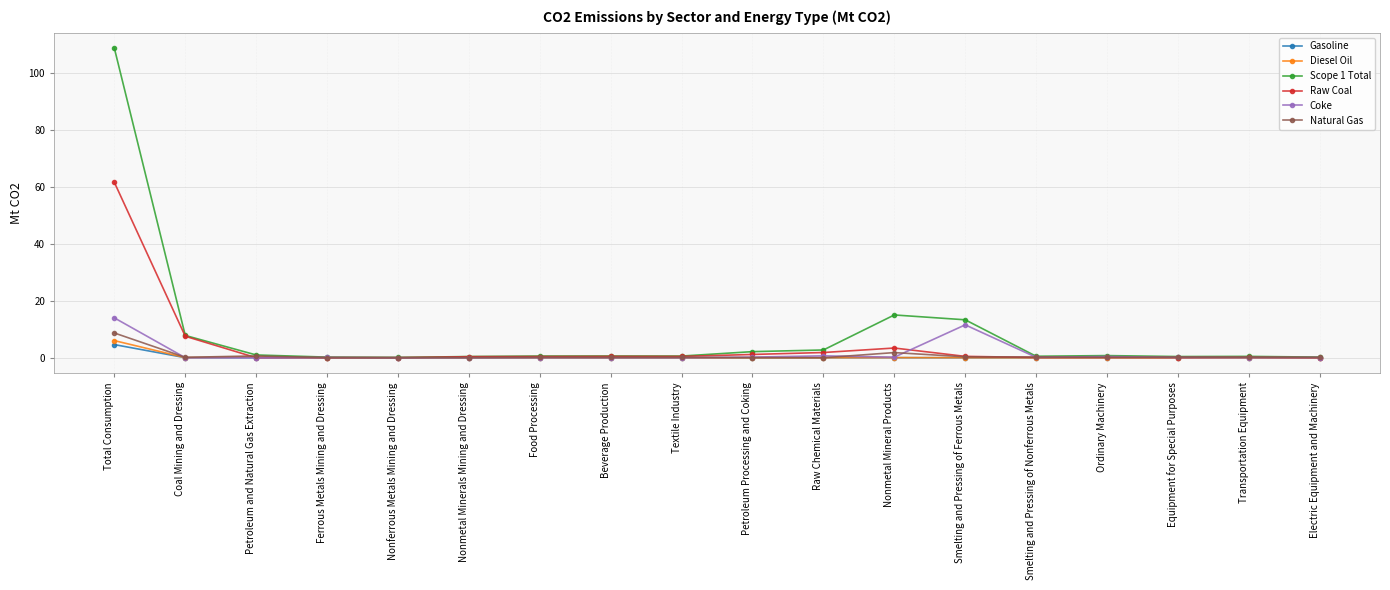

At which label is Raw Coal closest to 30?

Coal Mining and Dressing